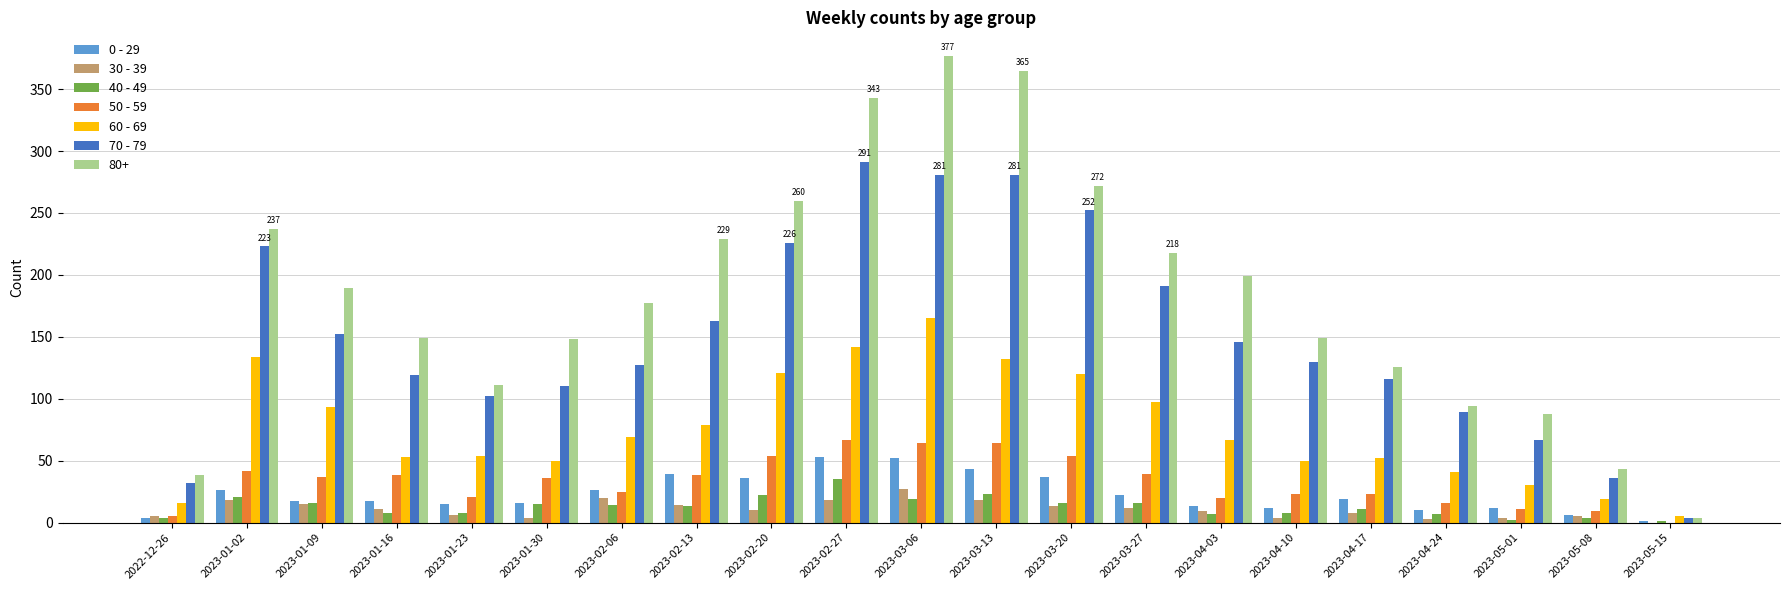

Which series has the largest total across all categories?

80+